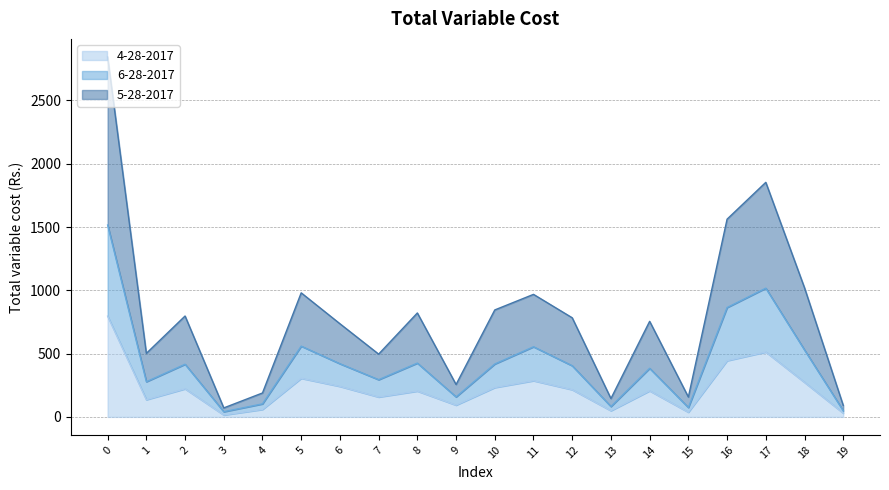

What are all the series names shown in the legend?

4-28-2017, 6-28-2017, 5-28-2017